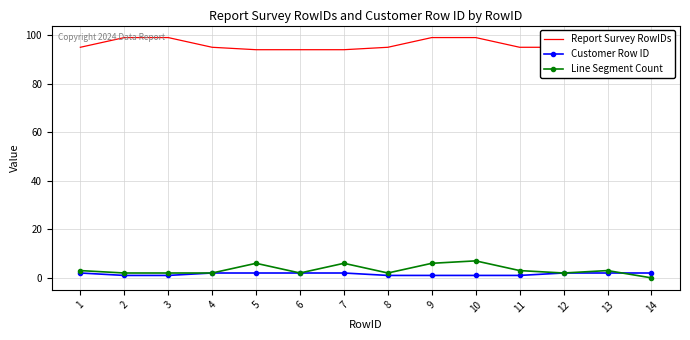

Which series has the widest spread of values?

Line Segment Count